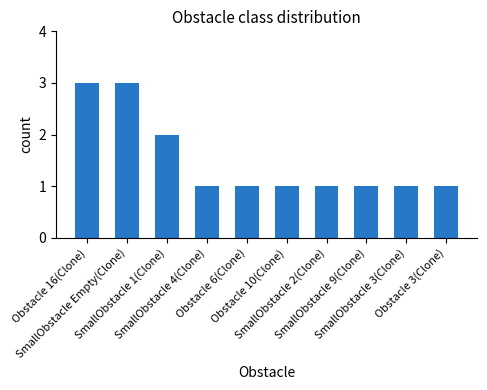

Reading left to right, list all the values displayed in this chart.

Obstacle 16(Clone)=3	SmallObstacle Empty(Clone)=3	SmallObstacle 1(Clone)=2	SmallObstacle 4(Clone)=1	Obstacle 6(Clone)=1	Obstacle 10(Clone)=1	SmallObstacle 2(Clone)=1	SmallObstacle 9(Clone)=1	SmallObstacle 3(Clone)=1	Obstacle 3(Clone)=1